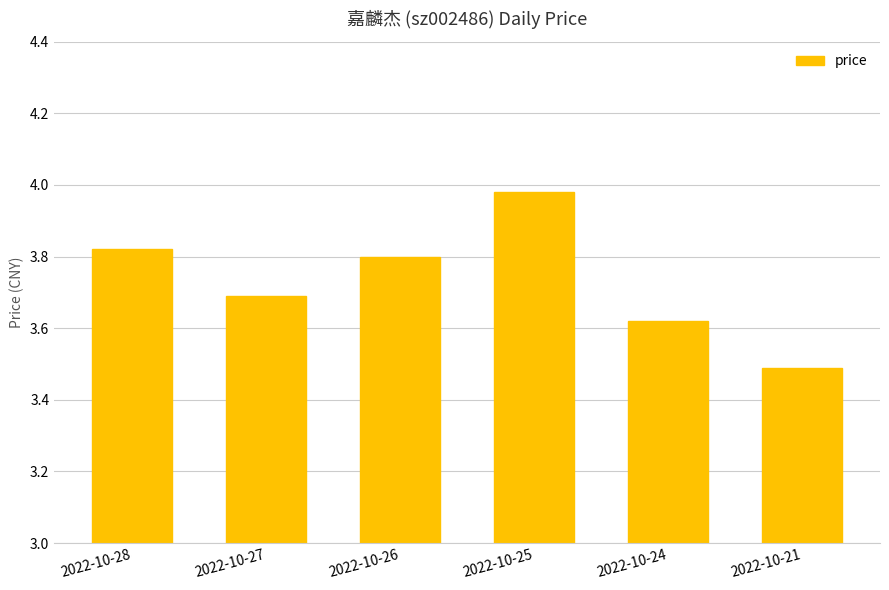

What is the value of the 2nd bar from the left?

3.7